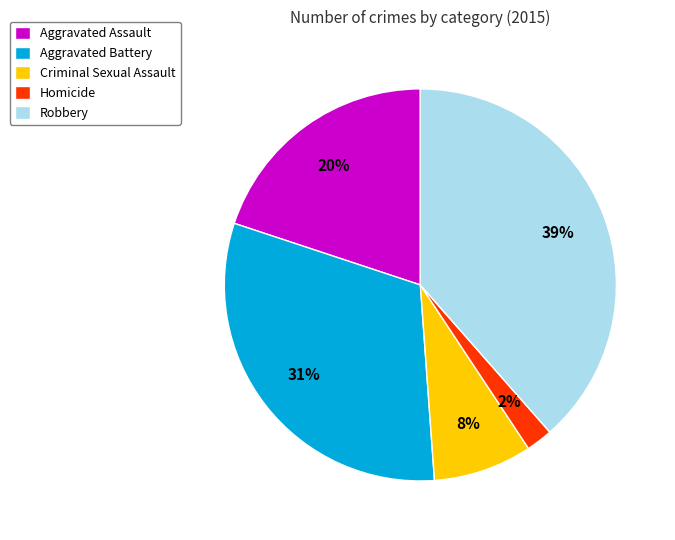

What is the ratio of the value at Aggravated Battery to the value at Robbery?

0.8